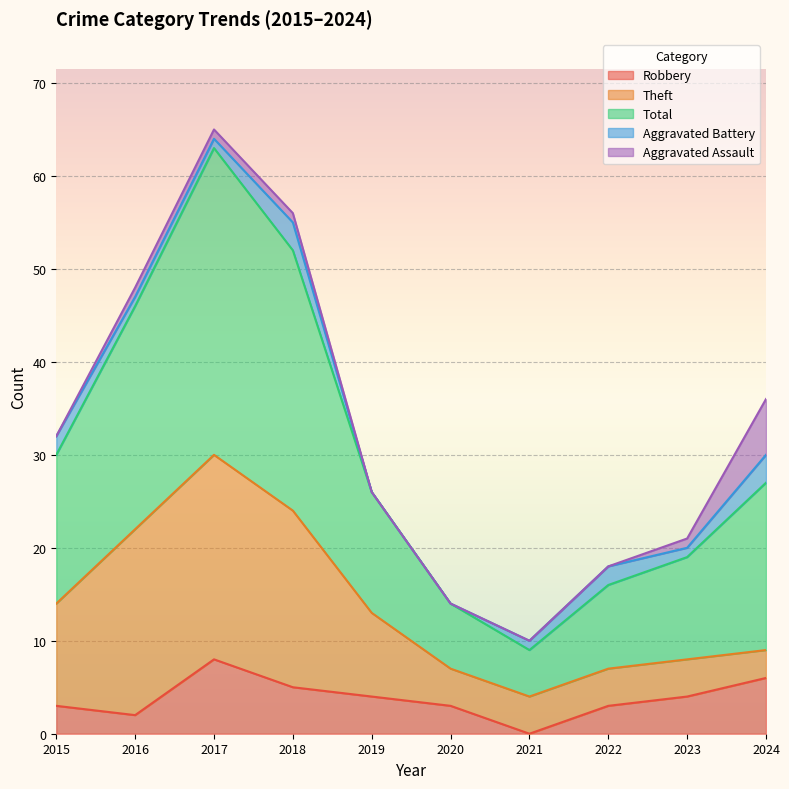

True or false: Aggravated Assault and Robbery cross at least once.

False